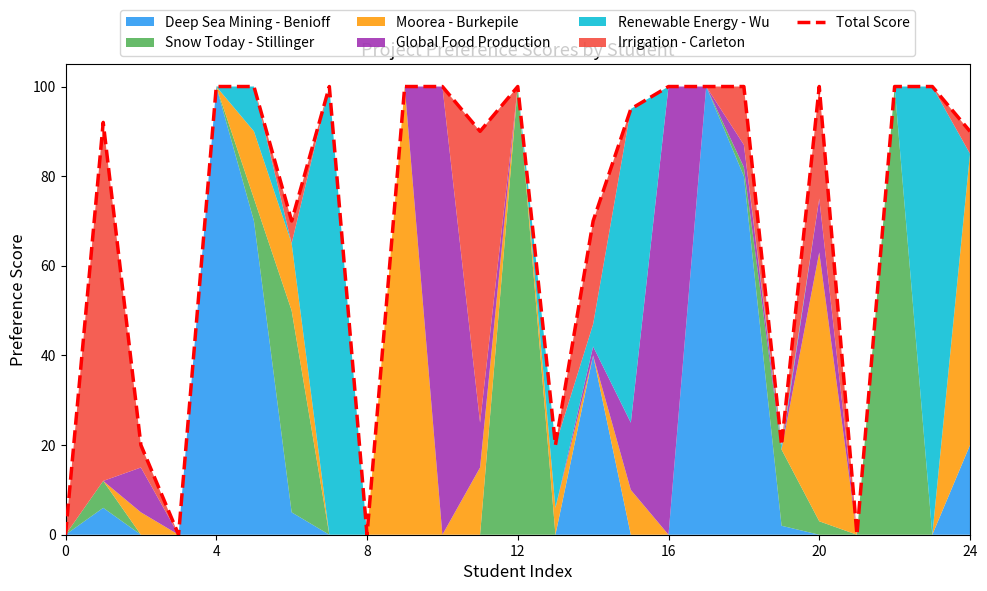

Does the chart have visible grid lines?

No